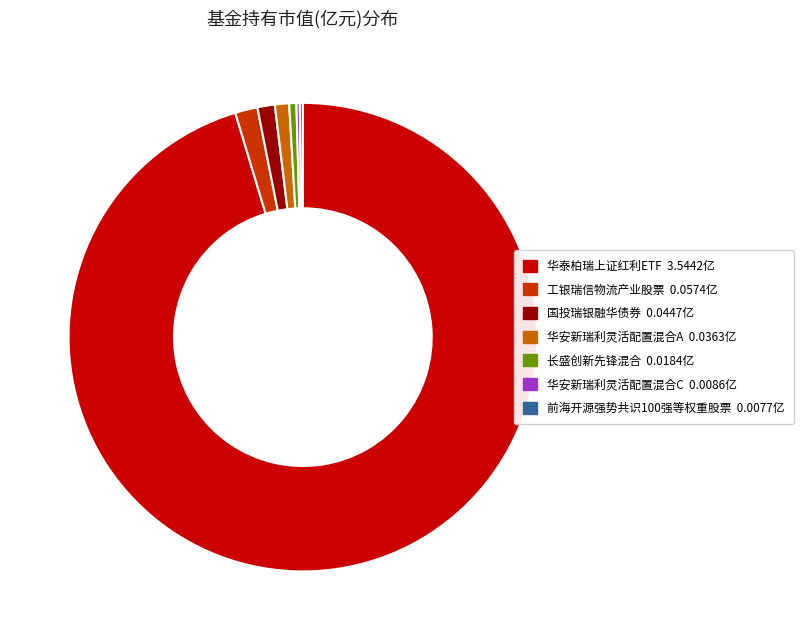

True or false: 华安新瑞利灵活配置混合A accounts for 11% of the total.

False